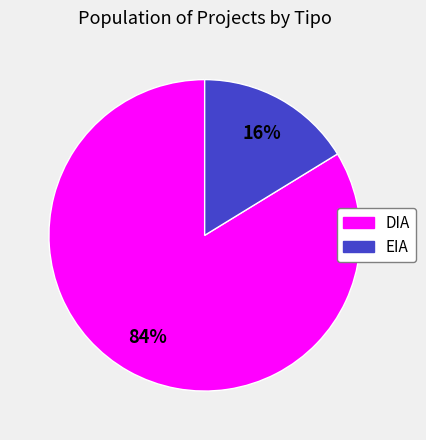

Is it true that EIA is 16% of the pie?

True